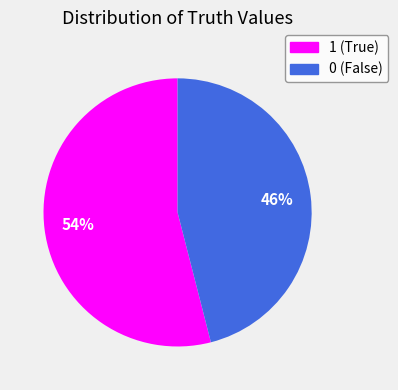

Which slice represents more than half of the pie?

1